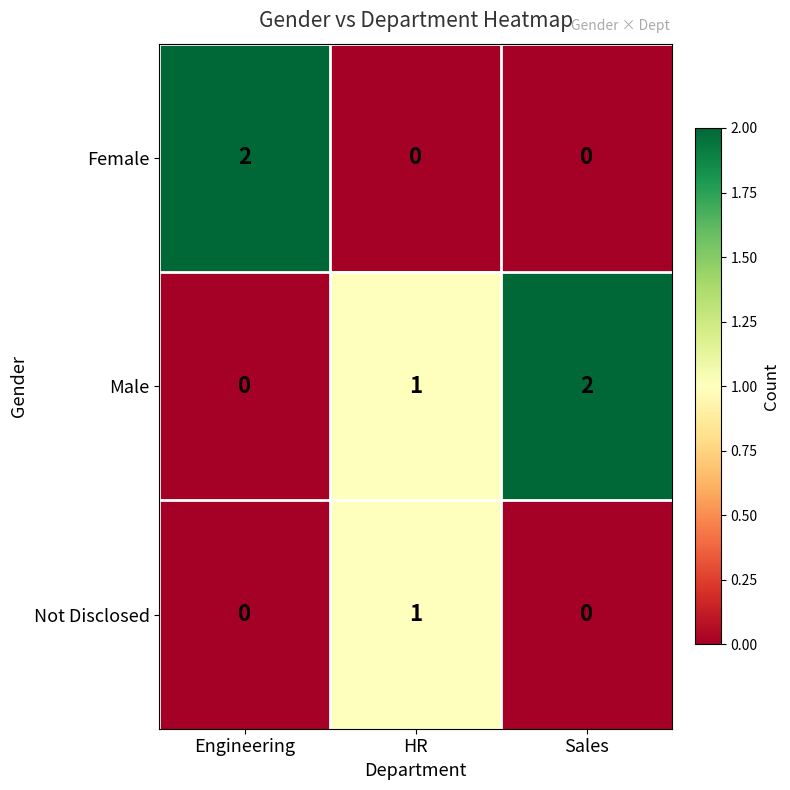

Count the number of categories in the chart.

3